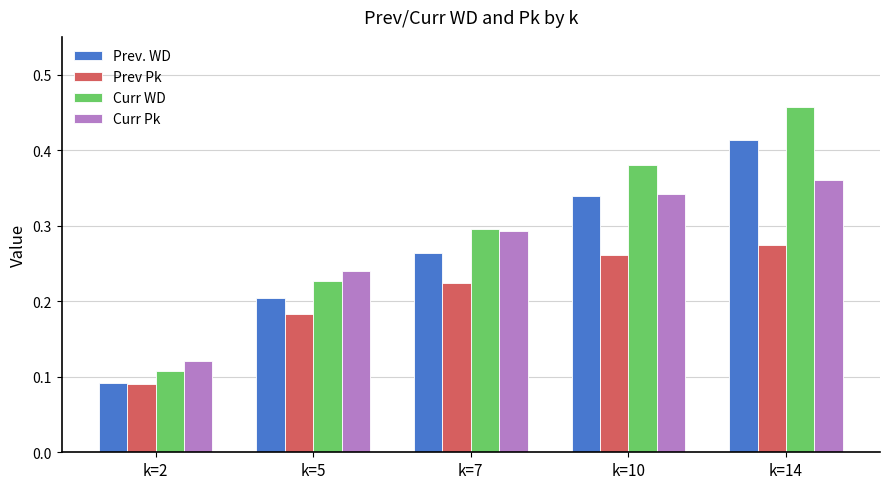

Which series has the largest total across all categories?

Curr WD